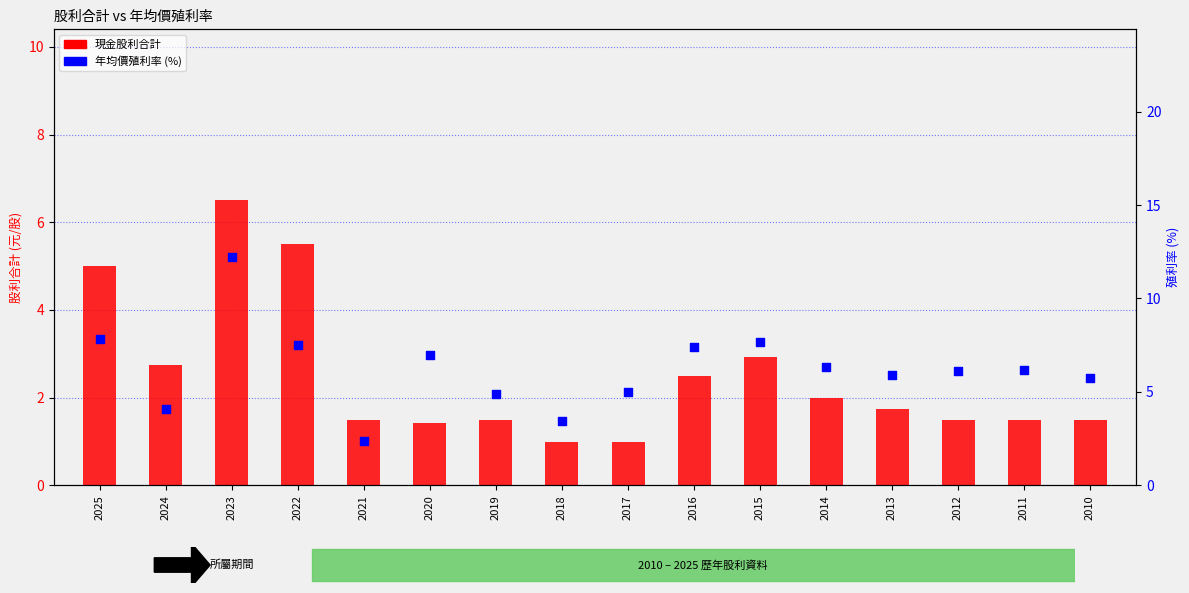

Which series has the largest total across all categories?

年均價殖利率